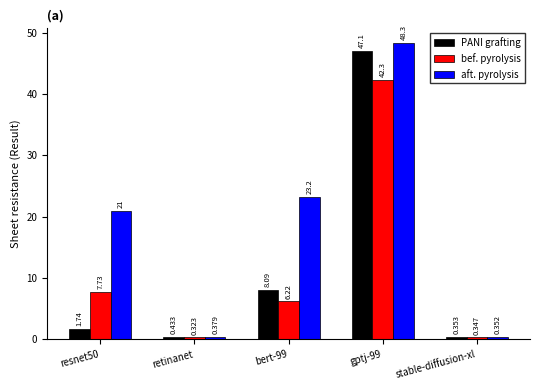

Which series changed the most between bert-99 and stable-diffusion-xl?

aft. pyrolysis